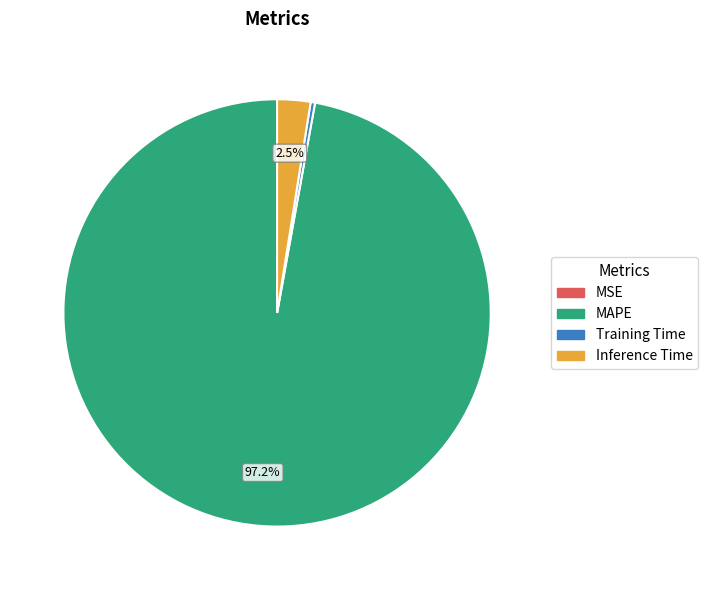

What is the majority slice?

MAPE